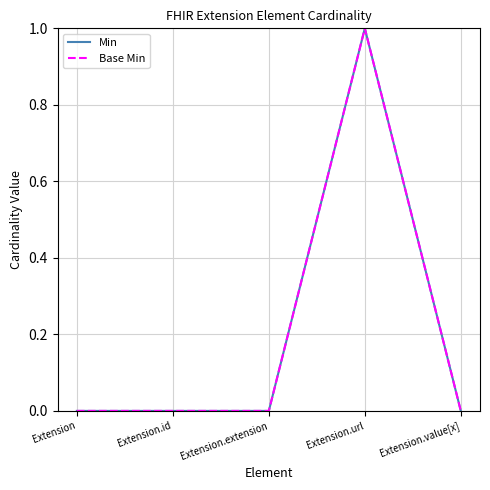

Reading right to left, transcribe all the data shown in this chart.

Min: 0	1	0	0	0
Base Min: 0	1	0	0	0